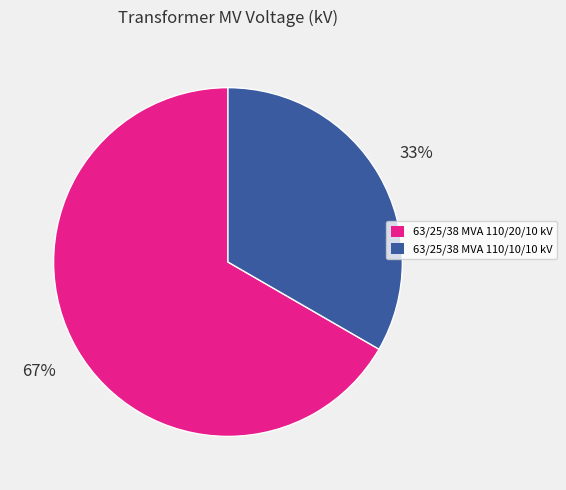

To the nearest percent, what is the average slice percentage?

50%